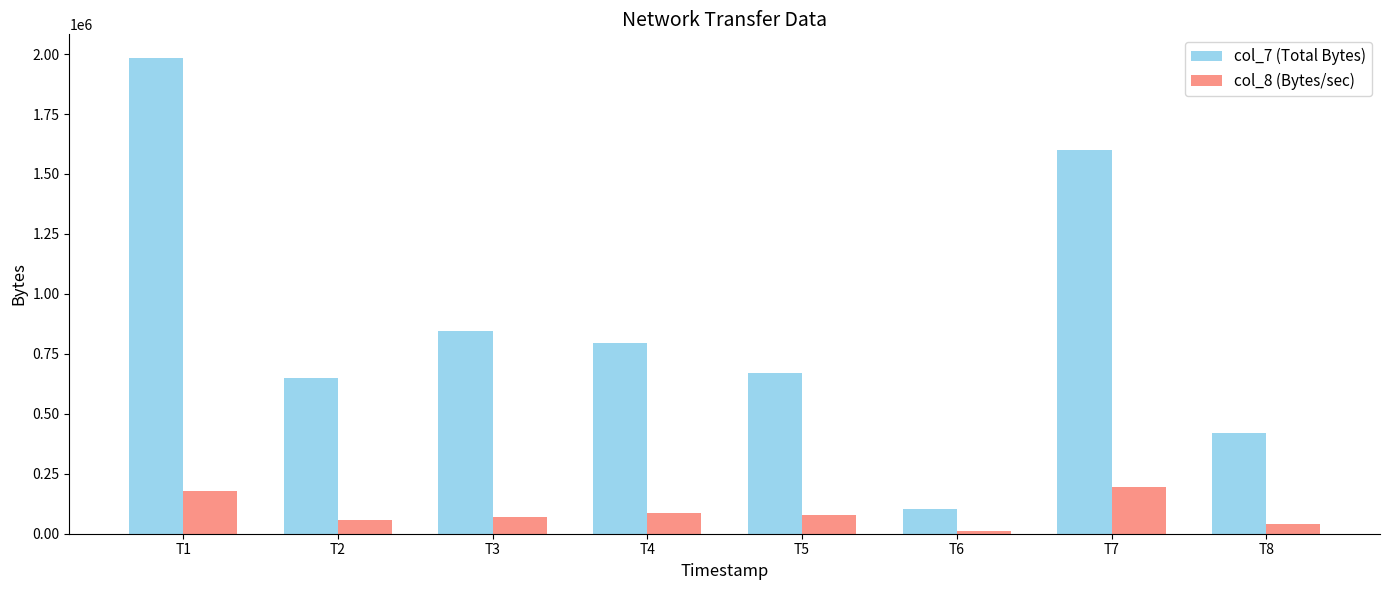

What is the minimum value for col_8 (Bytes/sec)?

12293